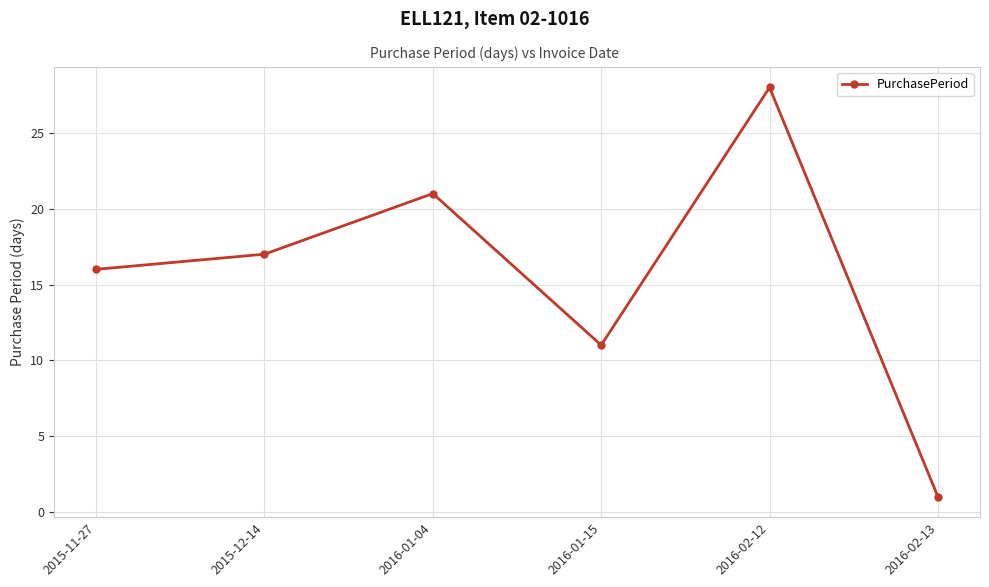

Rank the categories by value from highest to lowest.

2016-02-12, 2016-01-04, 2015-12-14, 2015-11-27, 2016-01-15, 2016-02-13